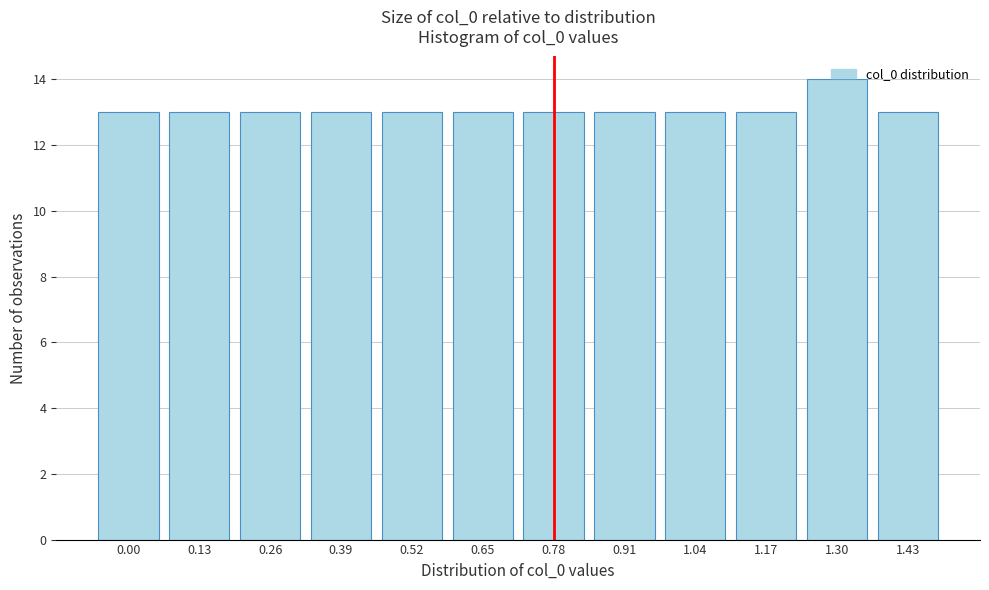

What is the ratio of the value at 0.78 to the value at 0.39?

1.0